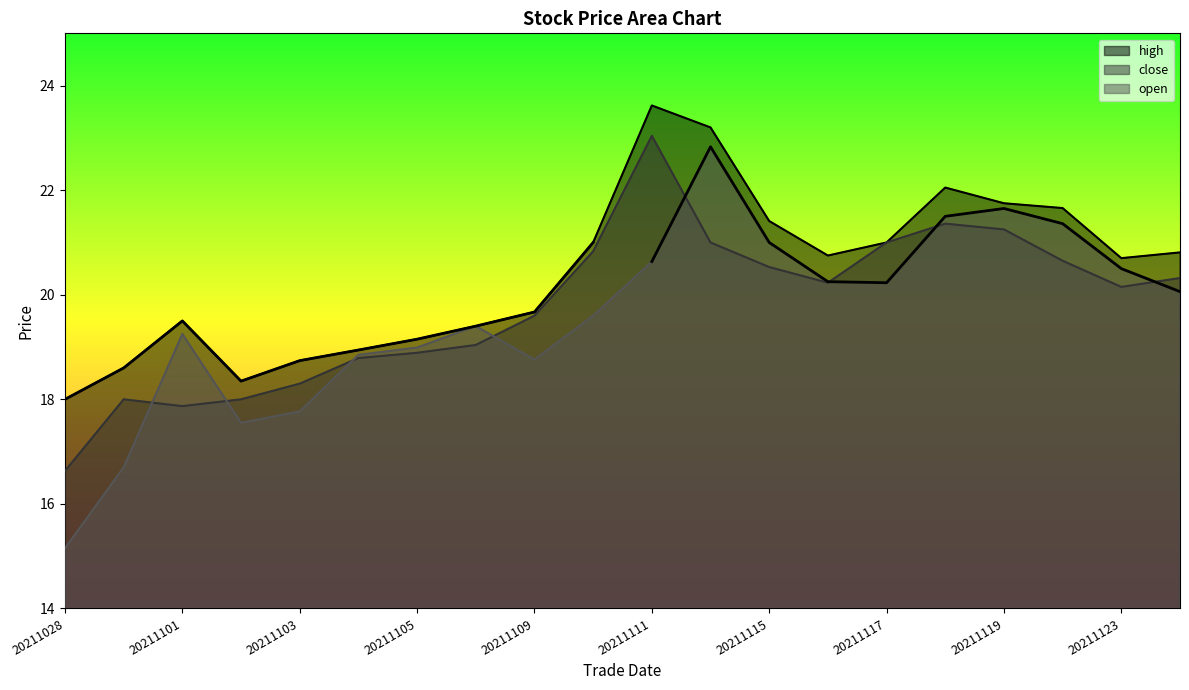

What is the difference between the maximum and minimum values in the open series?

7.7